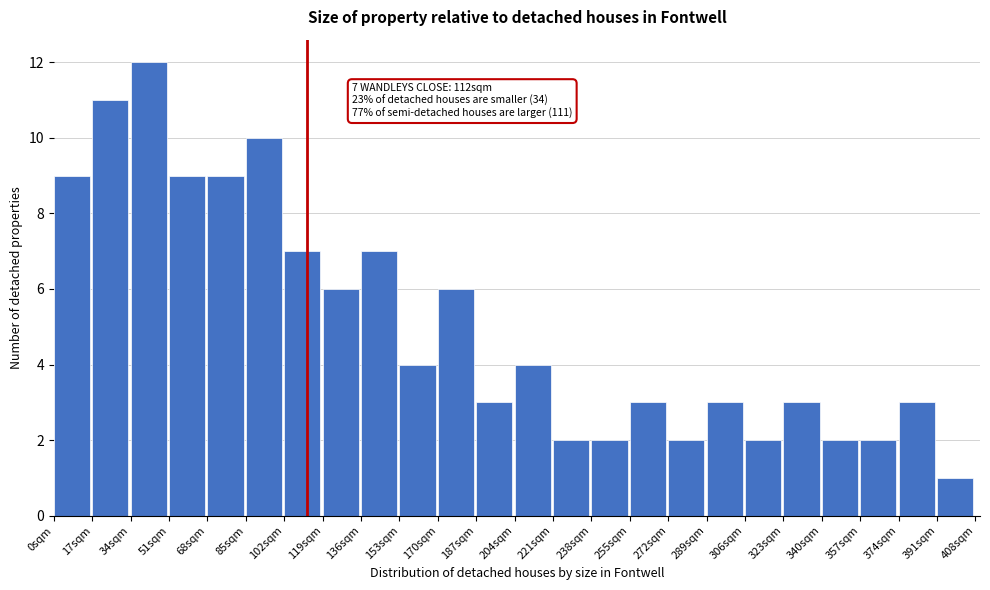

Over which range of the x-axis is the bar tallest?

34 to 51